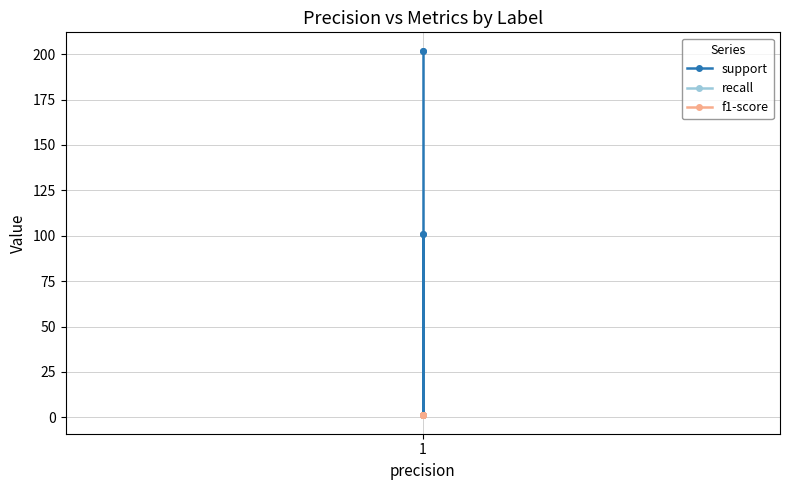

What is the highest value of the recall series?

1